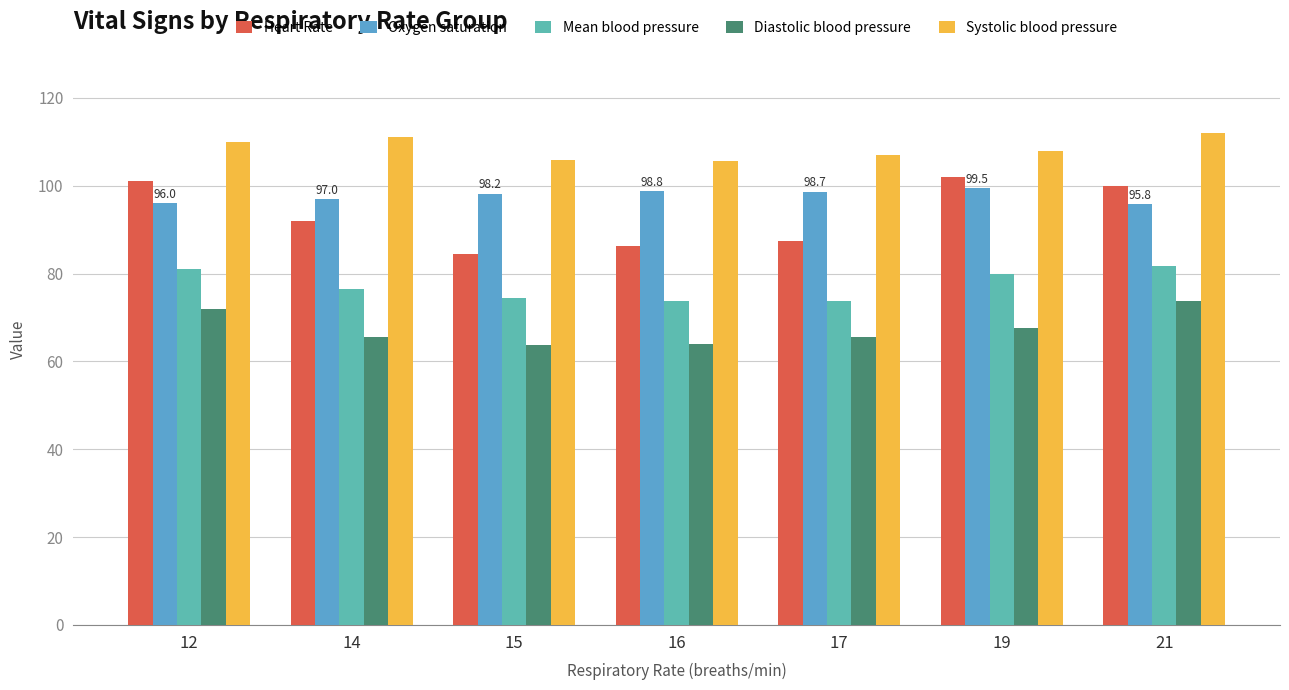

What is the difference between the second highest and second lowest values in the Heart Rate series?

14.8